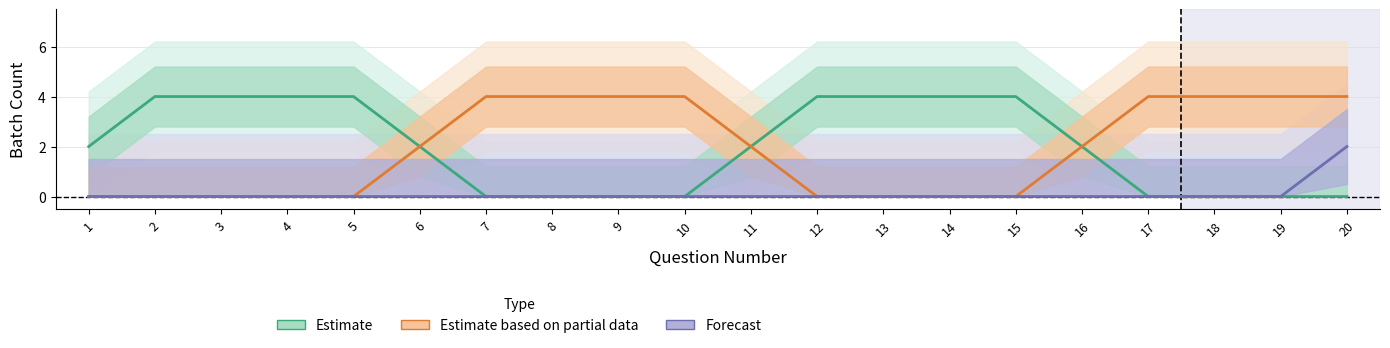

At which category is the sum across all series the highest?

20